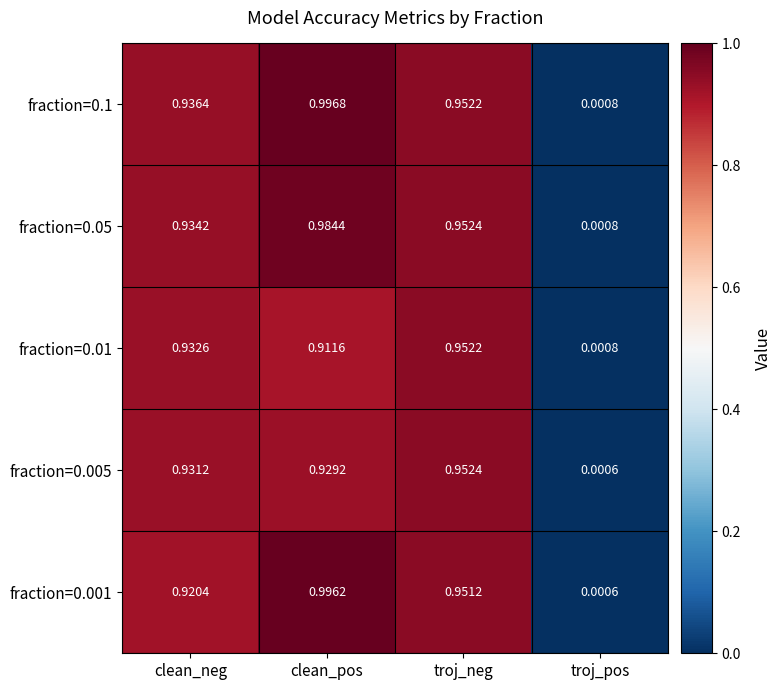

At which label is fraction=0.05 closest to 0?

troj_pos